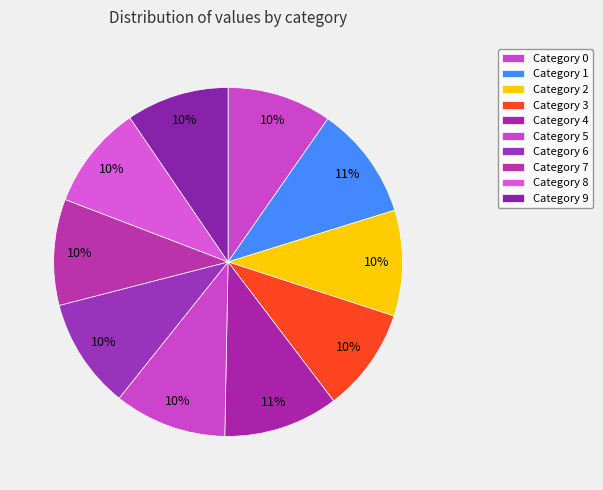

Count the number of slices in the pie.

10